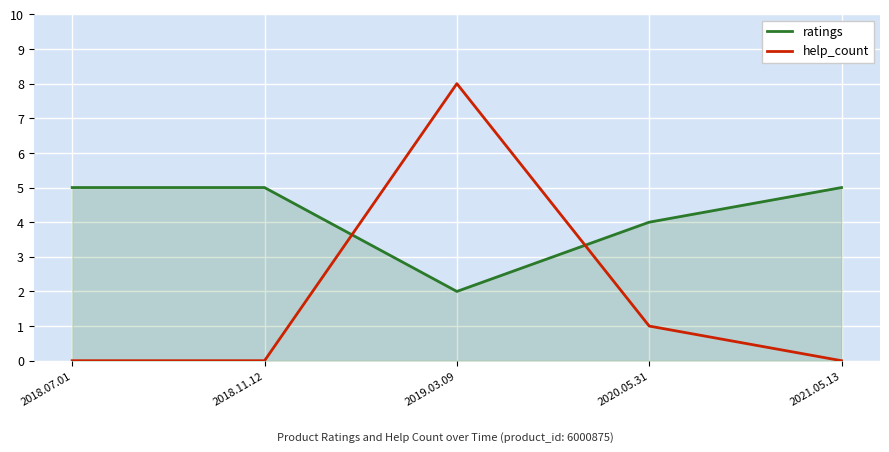

What position from the right is 2018.11.12?

4